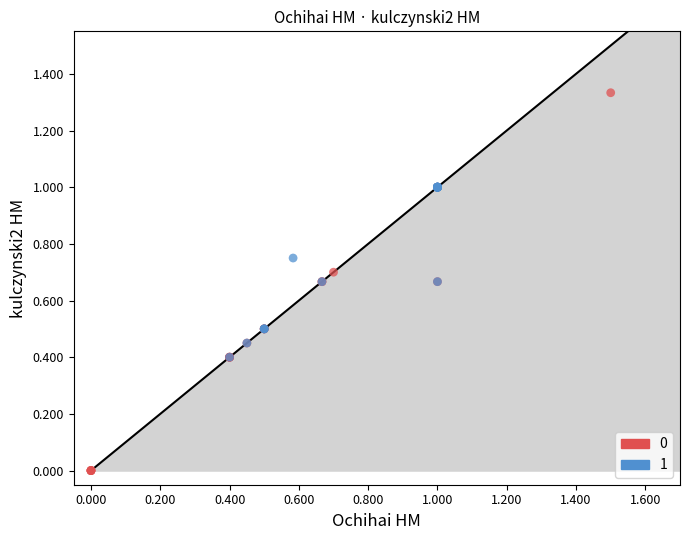

Which series has the widest spread of Y values?

0